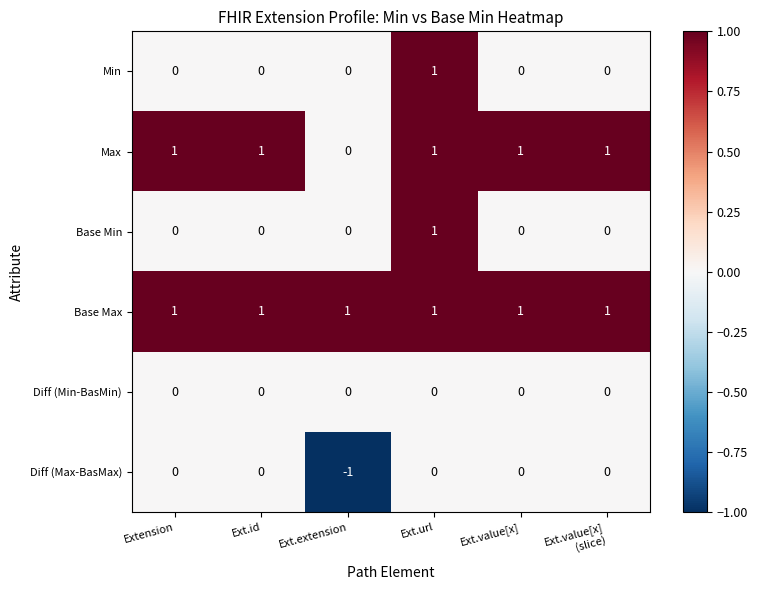

What is the total value across all series at Ext.value[x]
(slice)?

2